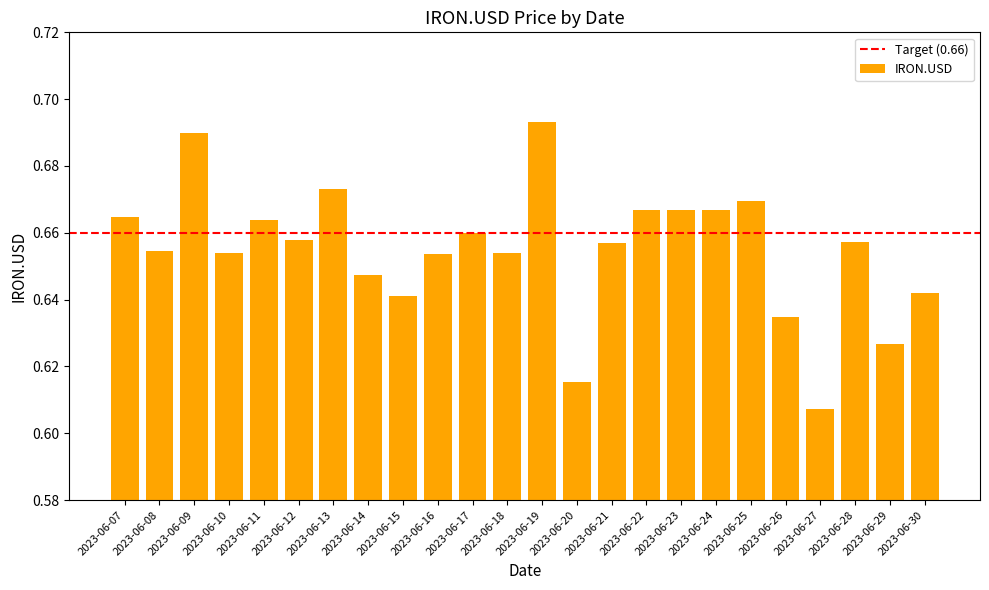

At which category does the chart reach its minimum across all series?

2023-06-27